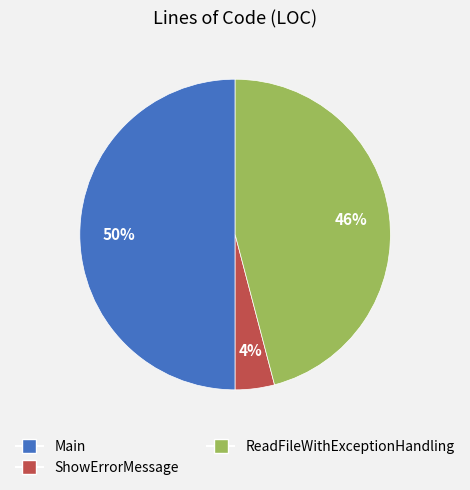

Which category has the biggest portion of the pie?

Main